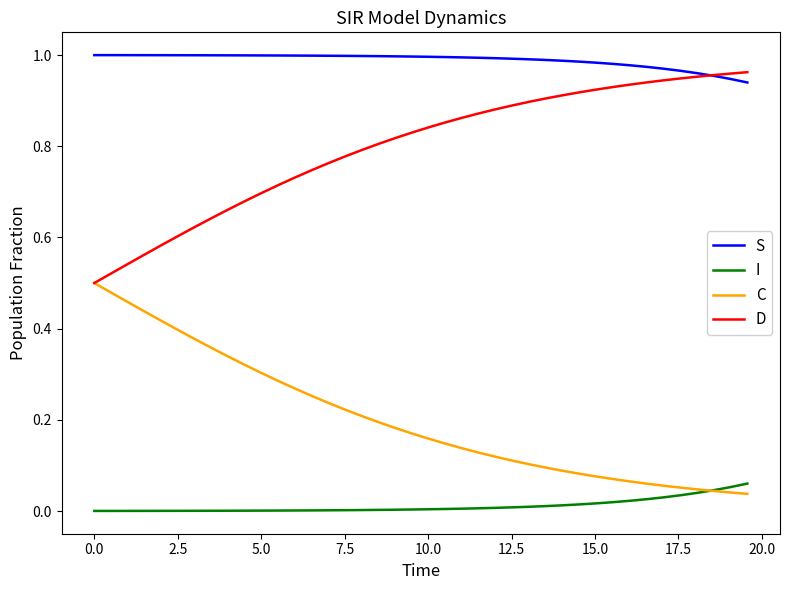

Rank the series by their average value, from highest to lowest.

S, D, C, I